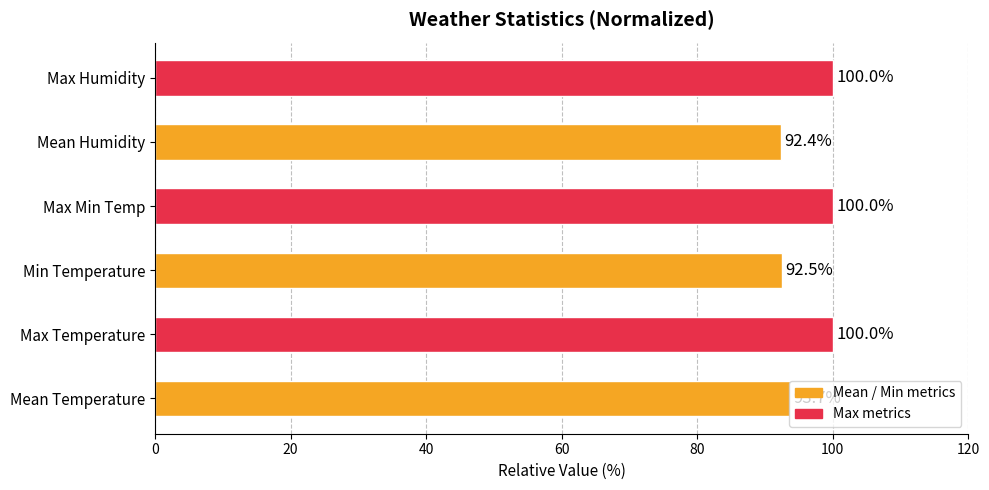

The value at Mean Humidity is 92.4. True or false?

True